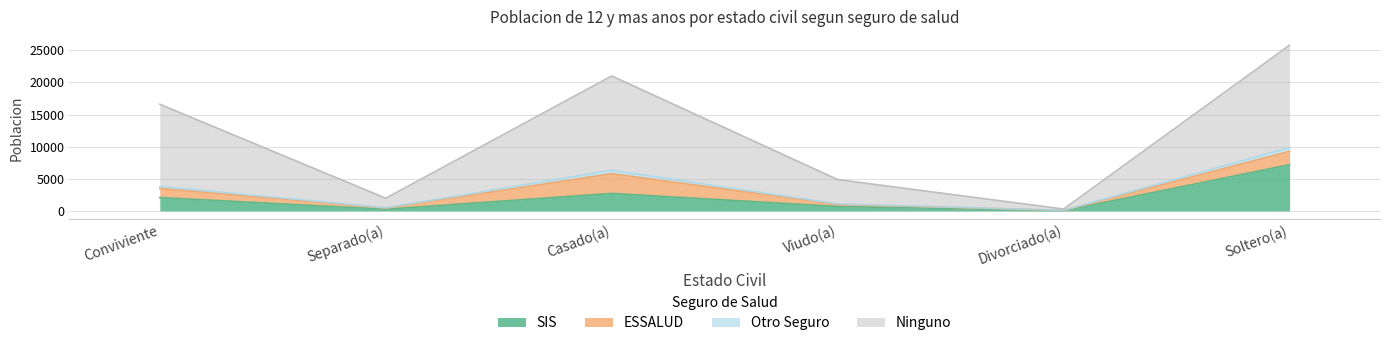

The value of Otro Seguro at Conviviente is 29143. True or false?

False